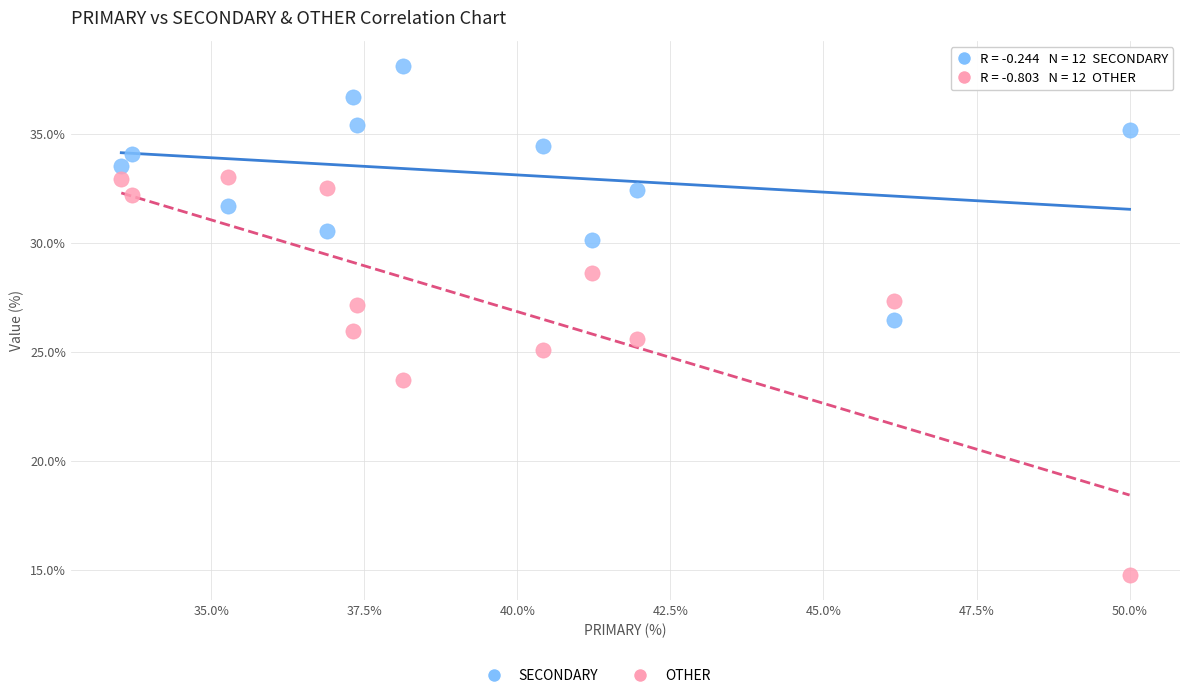

Which series reaches the maximum Y coordinate?

SECONDARY